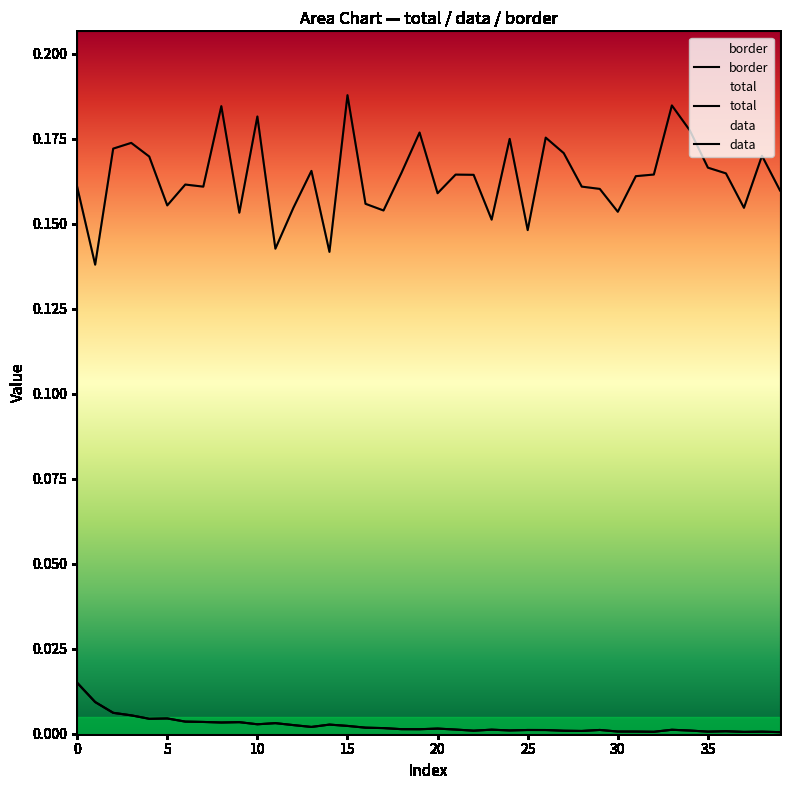

True or false: total and data intersect in this chart.

False